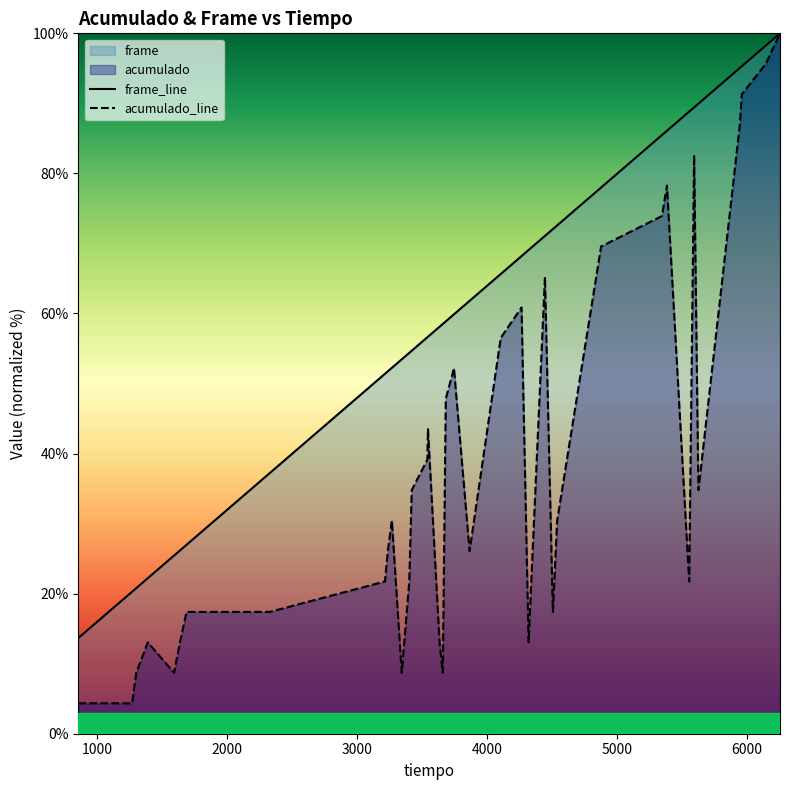

Which series has the largest total across all categories?

frame_line